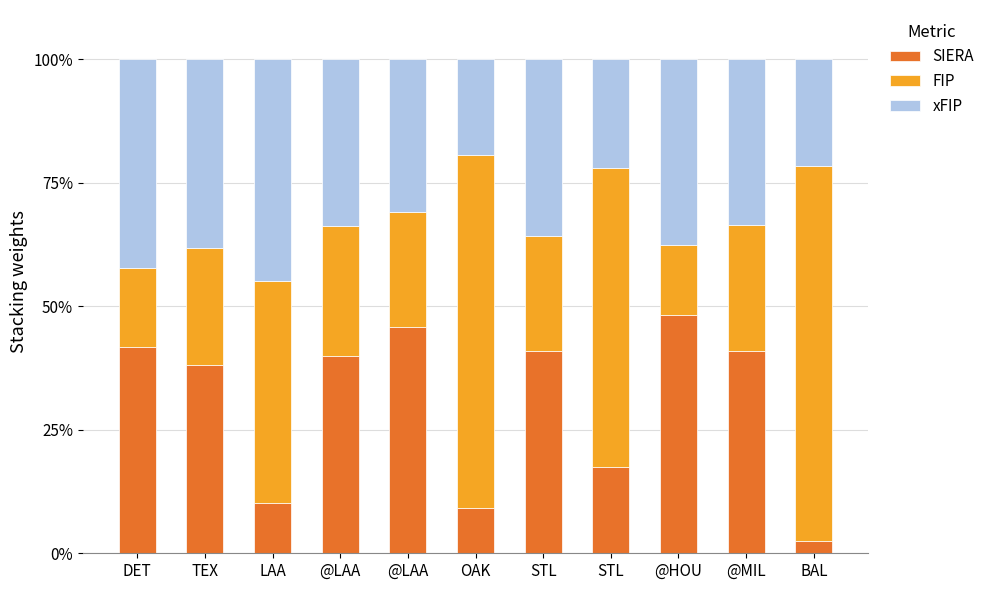

Between TEX and OAK, which is larger?

TEX